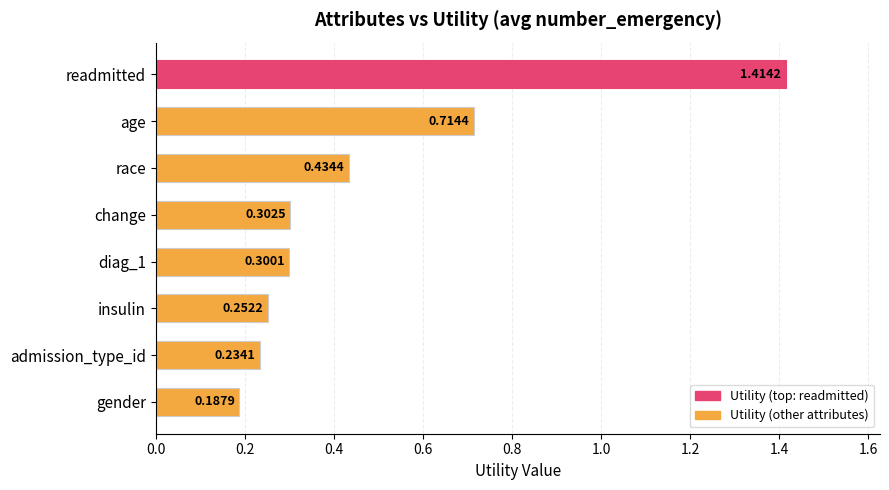

Between admission_type_id and diag_1, which is larger?

diag_1